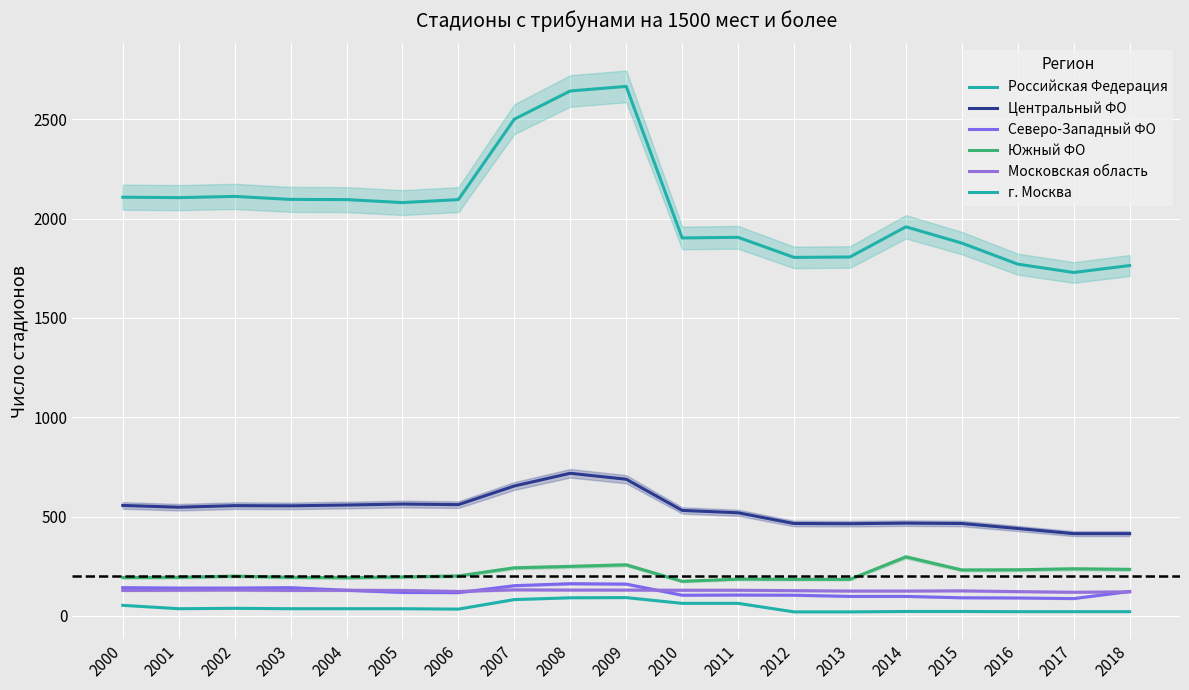

What is the value of the Северо-Западный ФО point at the 18th from the left?

87